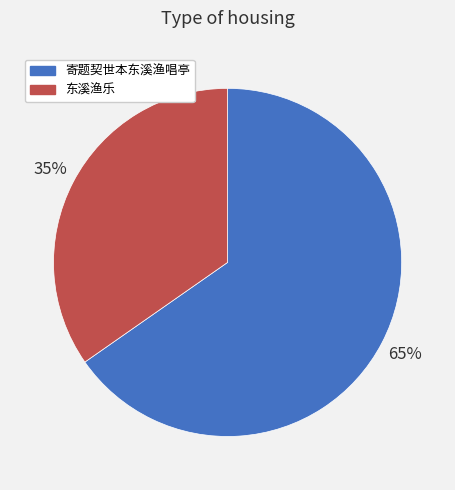

Count the number of slices in the pie.

2